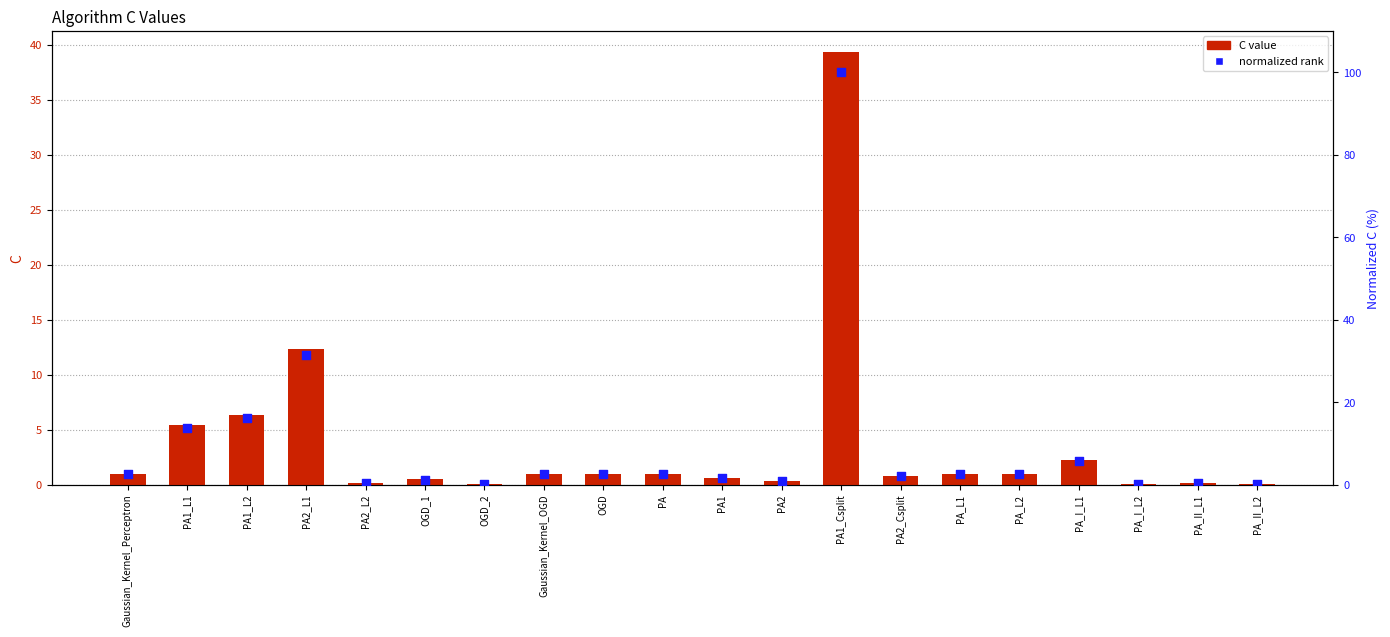

What are all the series names shown in the legend?

C value, normalized rank